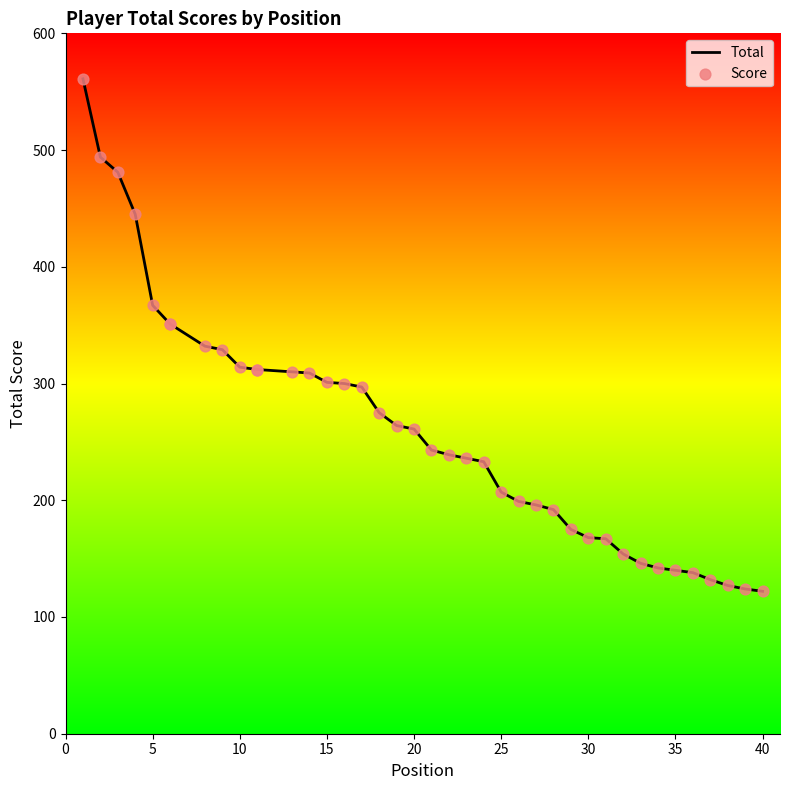

Which series has the largest Y range (max minus min)?

Total